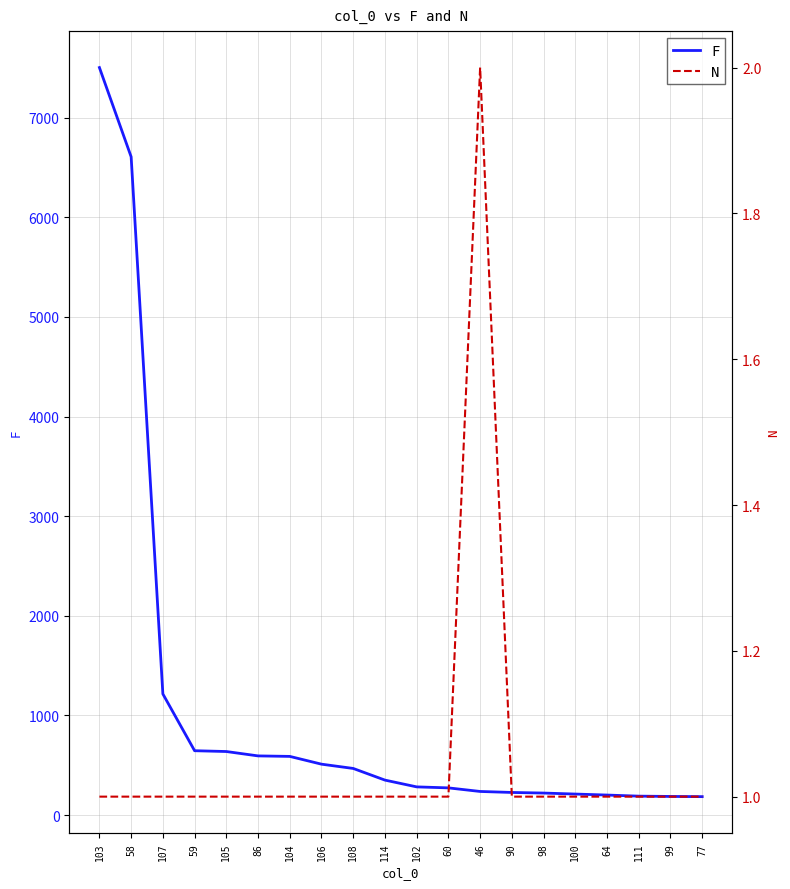

How many lines are shown in the chart?

2